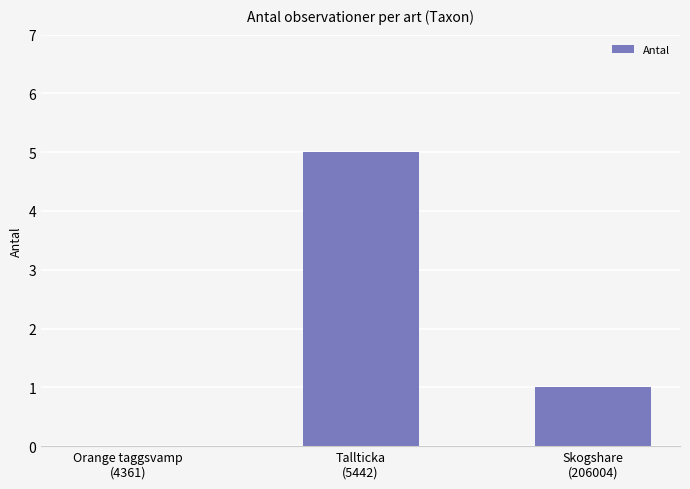

Are the bars horizontal?

No